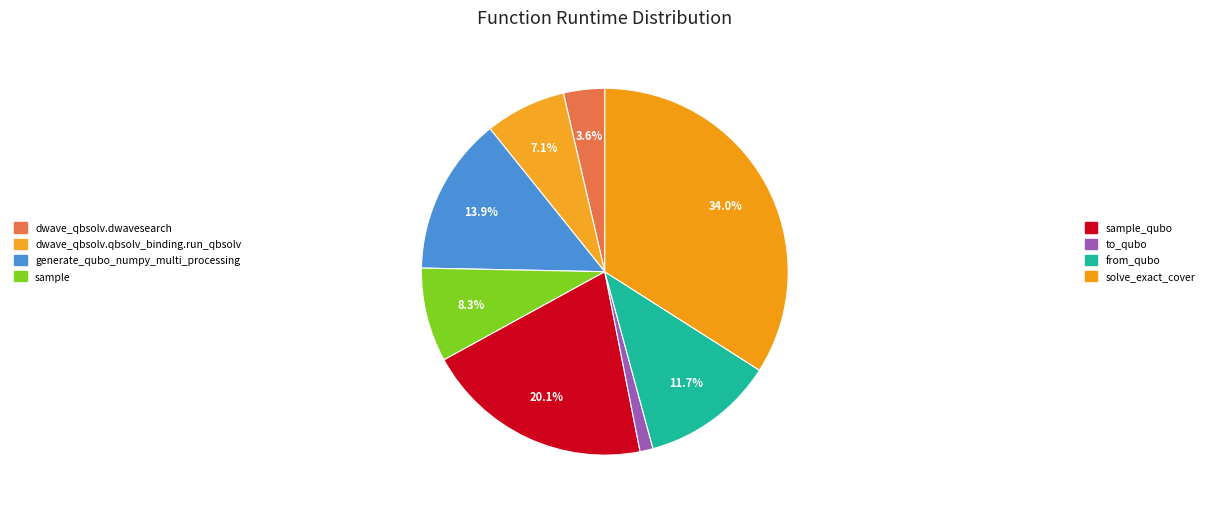

How many segments does this pie chart have?

8